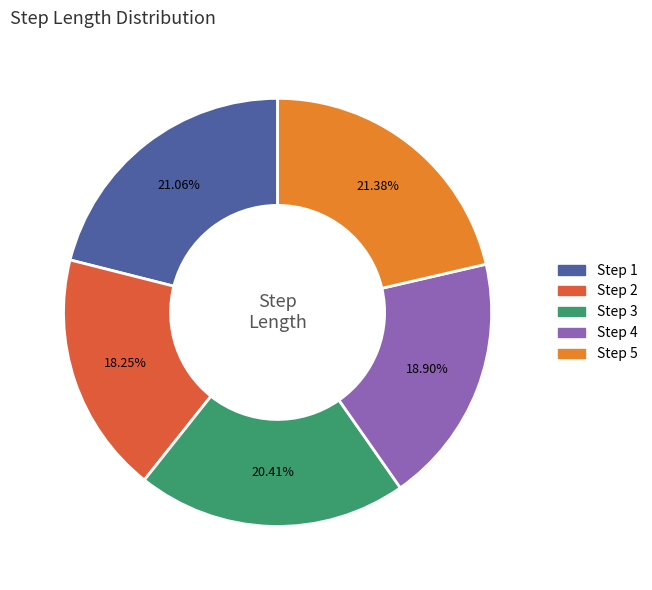

Count the number of slices in the pie.

5